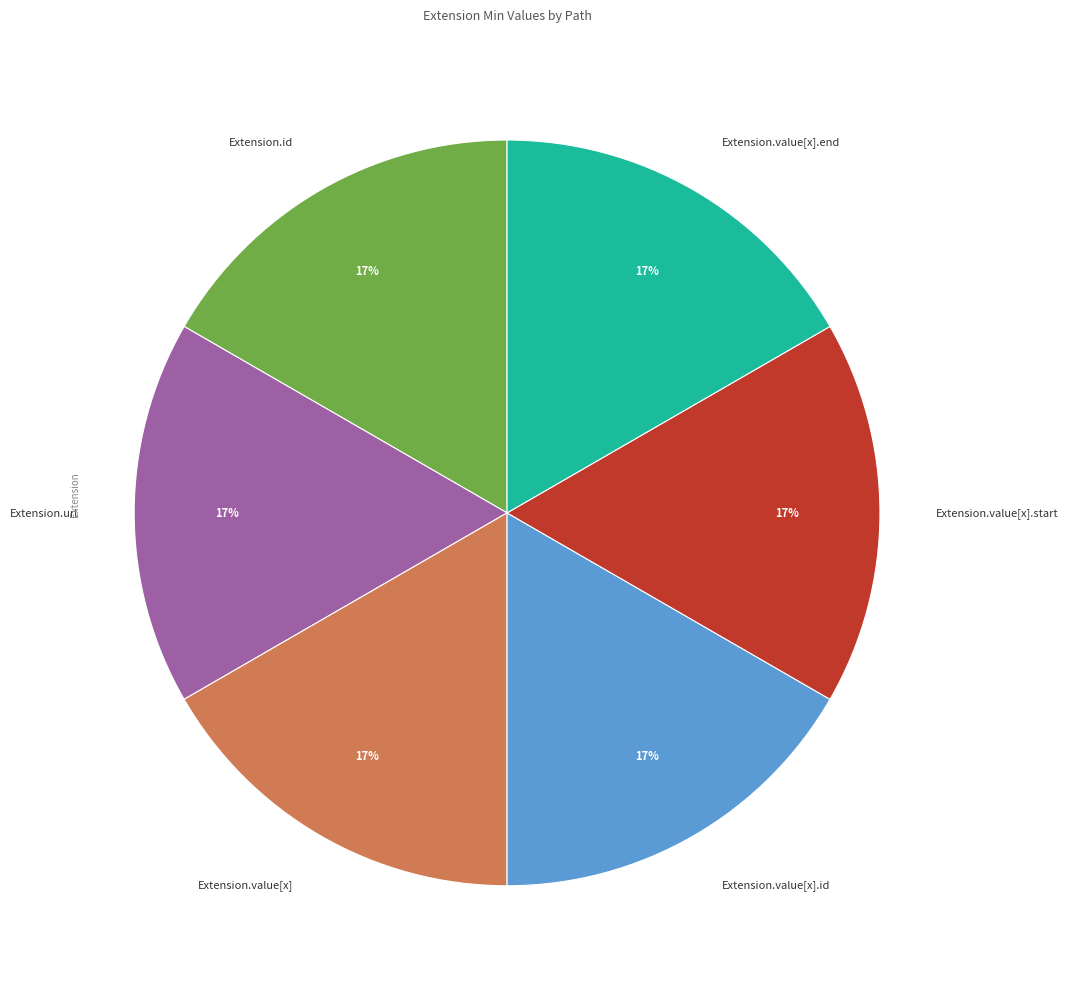

Do Extension.value[x].end and Extension.value[x].id together represent more than half of the pie?

No